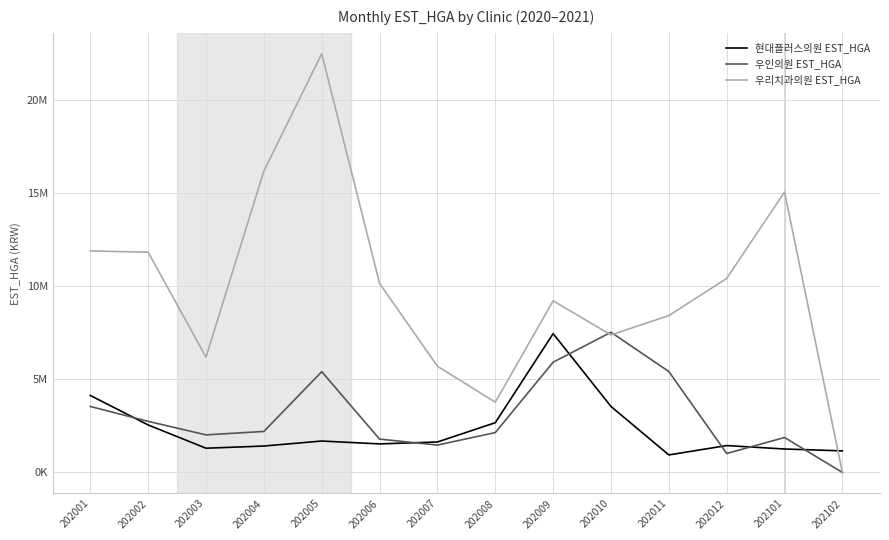

What are all the series names shown in the legend?

현대플러스의원 EST_HGA, 우인의원 EST_HGA, 우리치과의원 EST_HGA